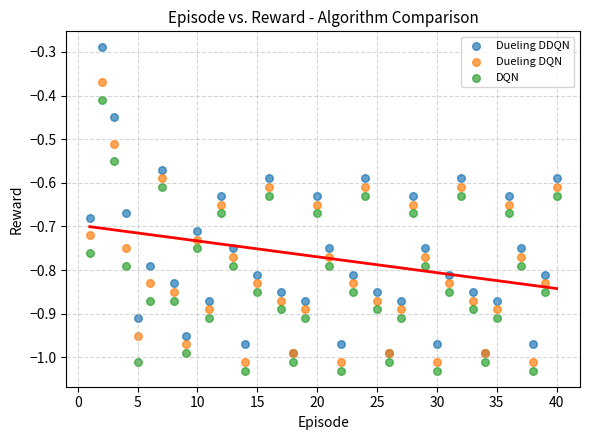

Which series has the widest spread of Y values?

Dueling DDQN